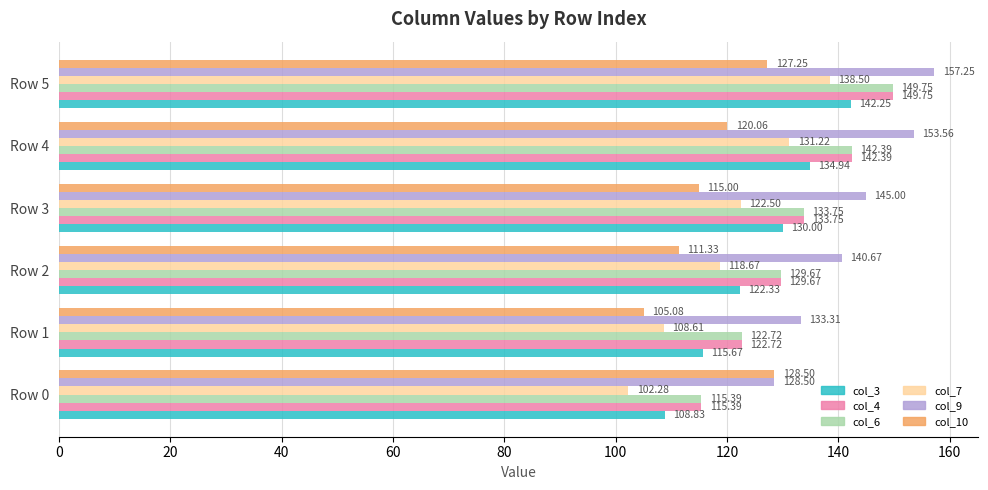

List the labels in order of col_4 value, smallest first.

Row 0, Row 1, Row 2, Row 3, Row 4, Row 5